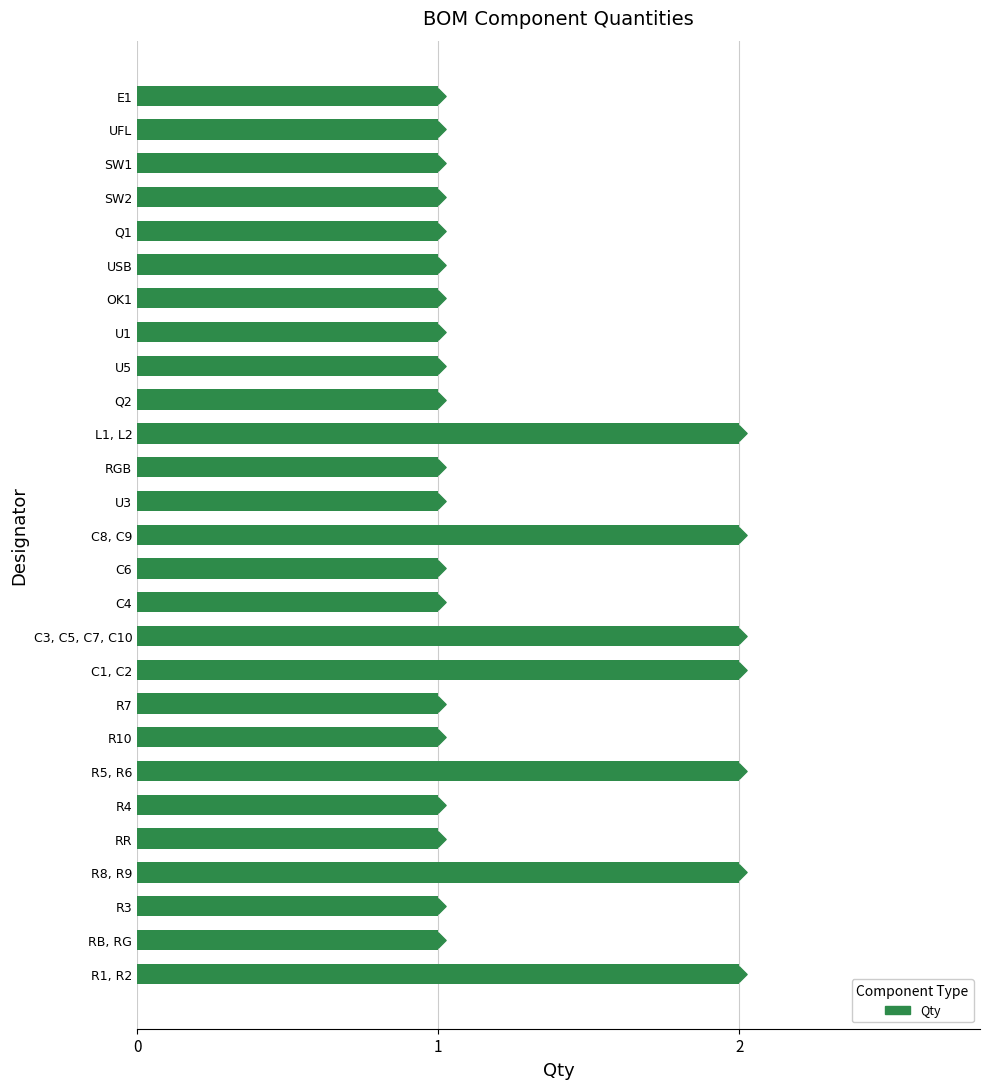

What is the ratio of the value at R8, R9 to the value at RR?

2.0